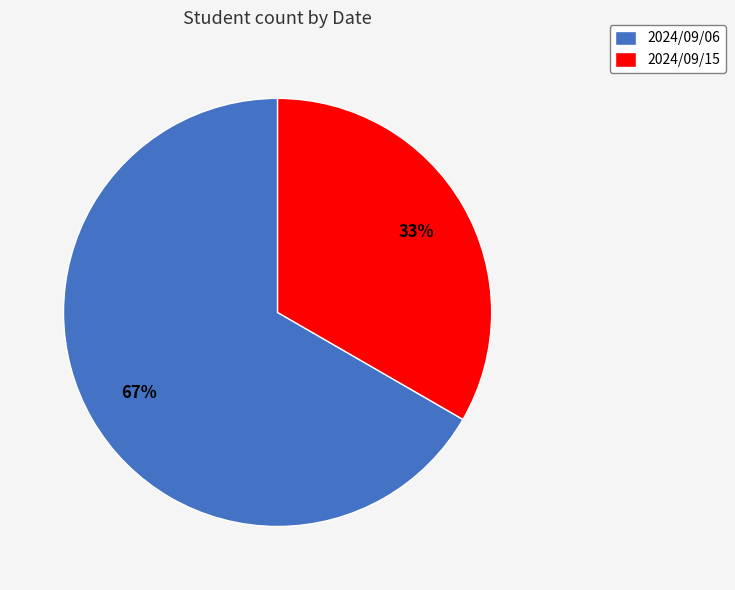

How many segments does this pie chart have?

2